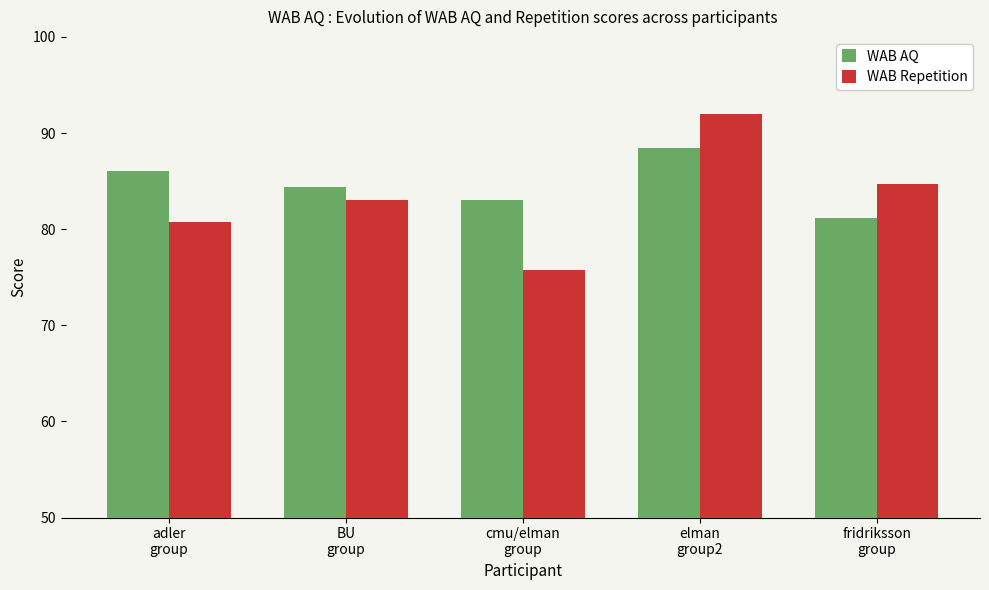

Rank the series by their average value, from lowest to highest.

WAB Repetition, WAB AQ